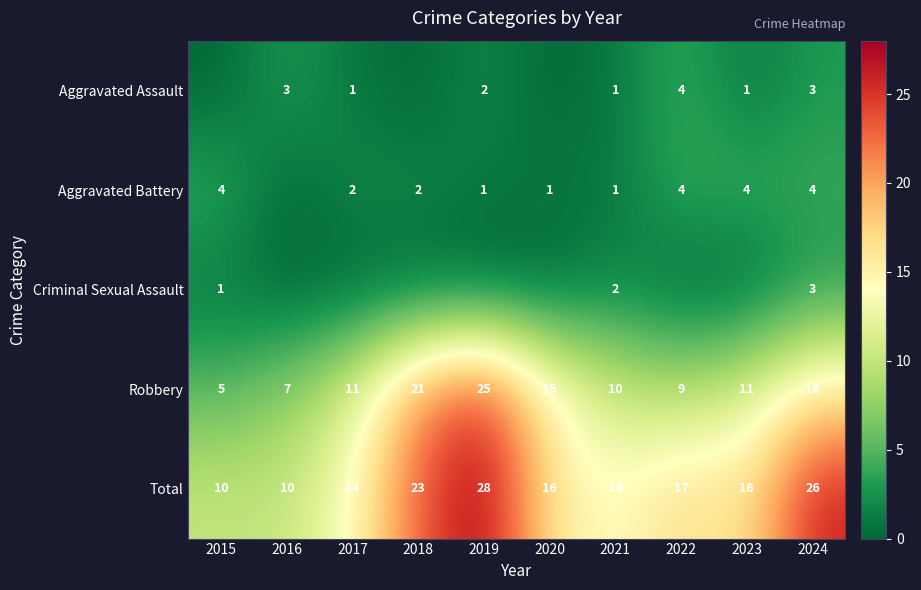

Count the Total values in the range 14 to 23.

6